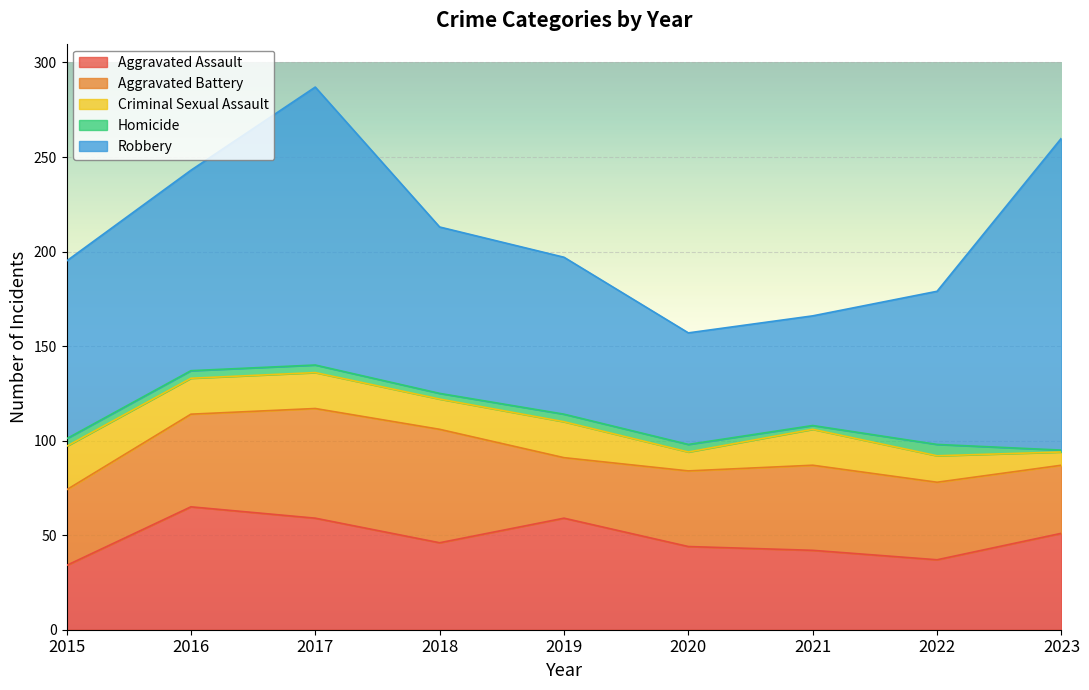

How many times do Aggravated Battery and Aggravated Assault cross each other?

5